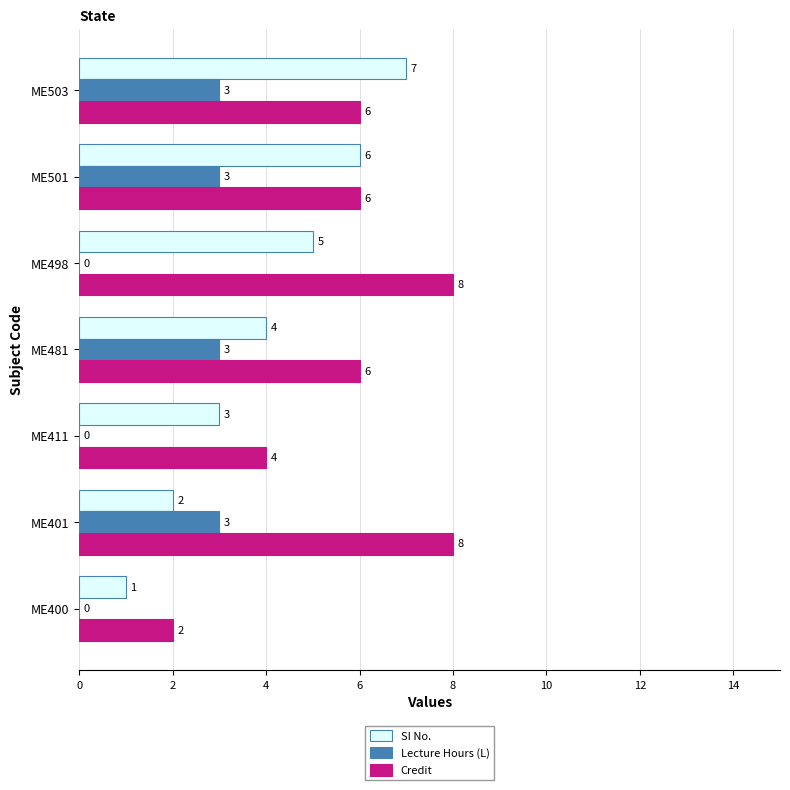

Count the number of categories in the chart.

7